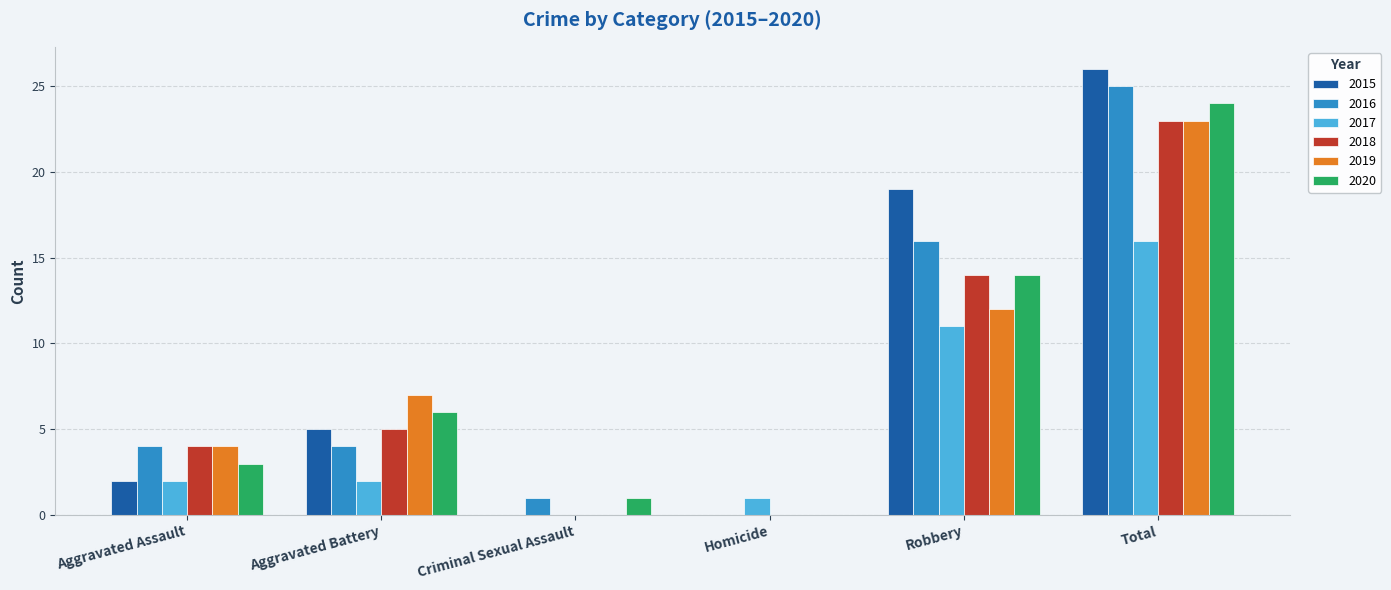

At which label does 2020 reach its peak?

Total